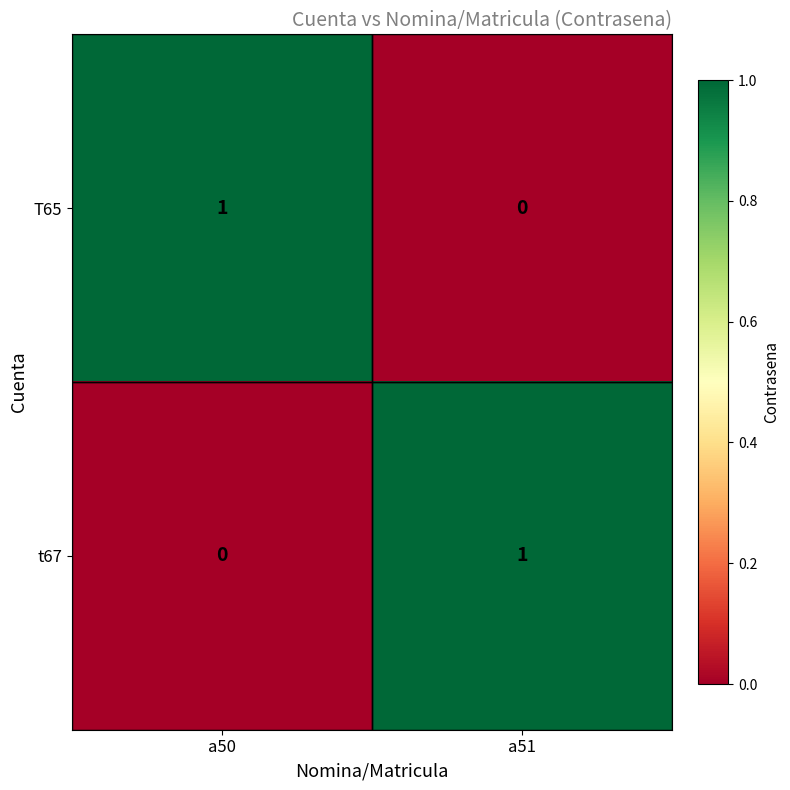

At which label does t67 reach its minimum?

a50